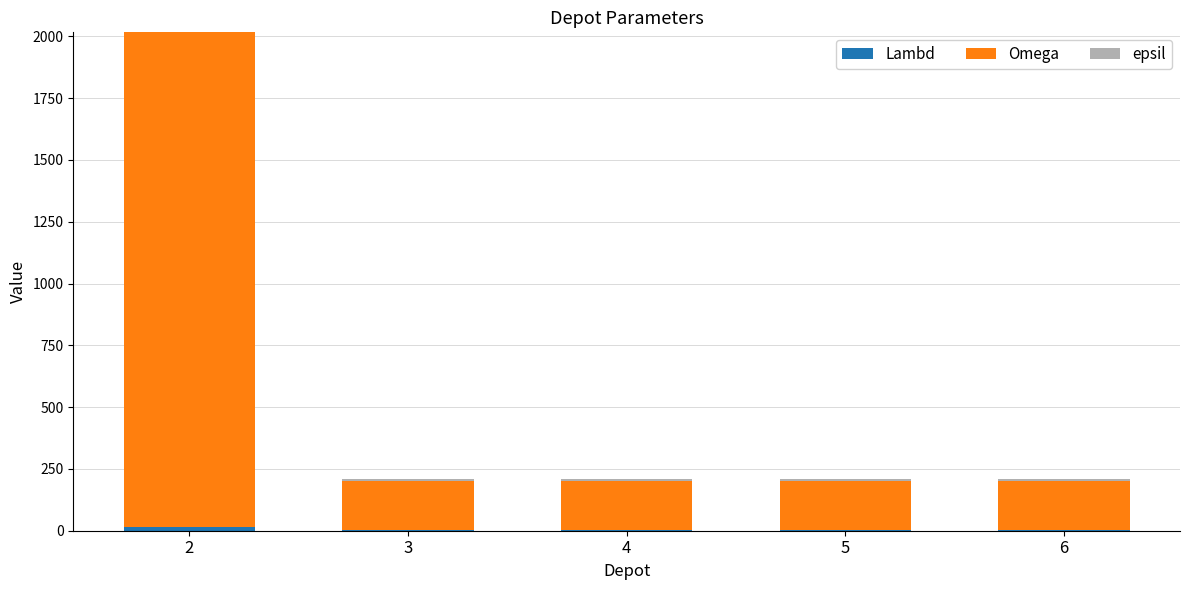

How many categories are shown in the chart?

5